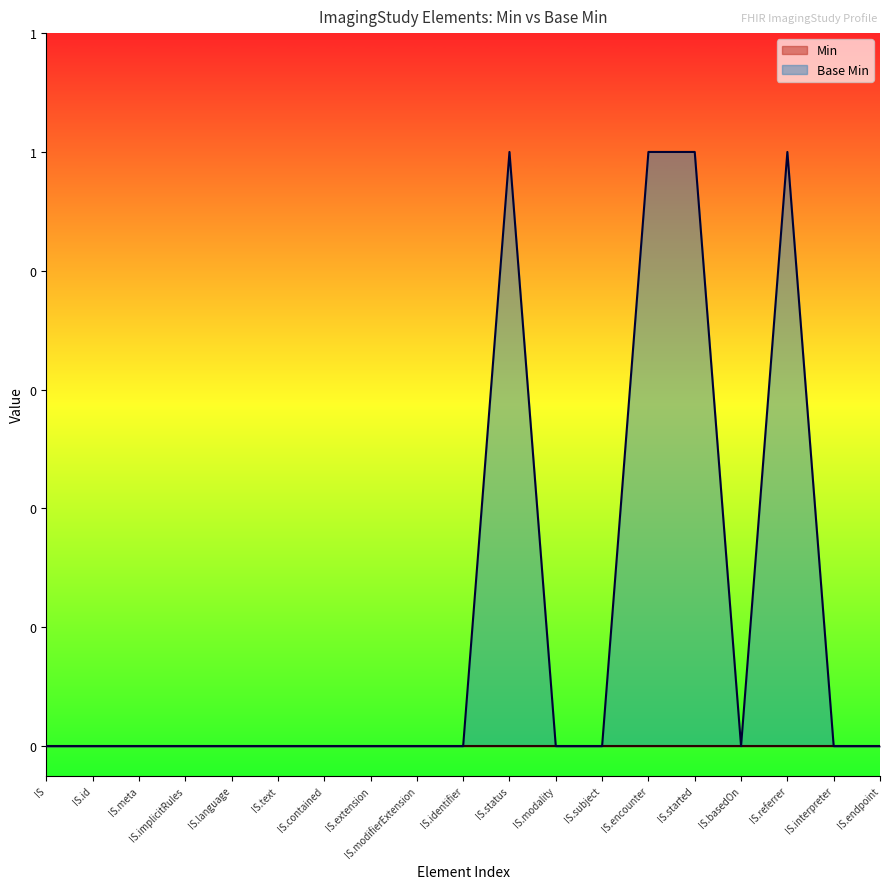

True or false: the data shows 0 at IS.text.

True